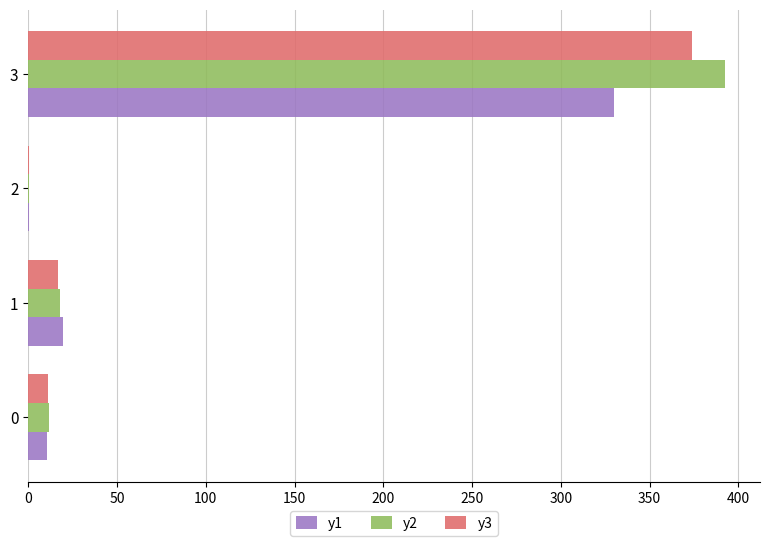

Which series has the largest total across all categories?

y2